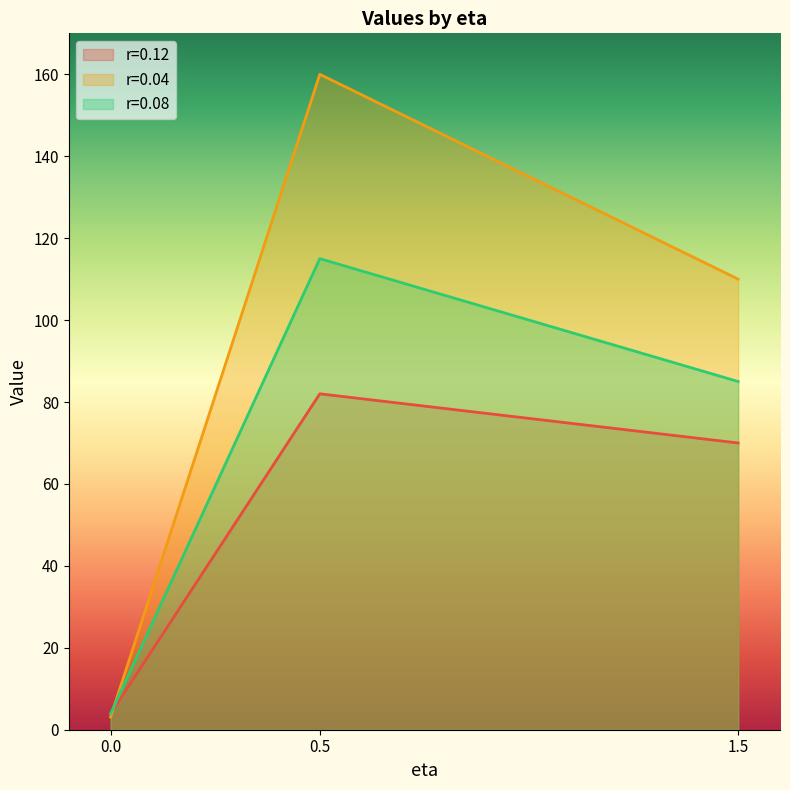

What is the label of the 1st point from the right?

1.5